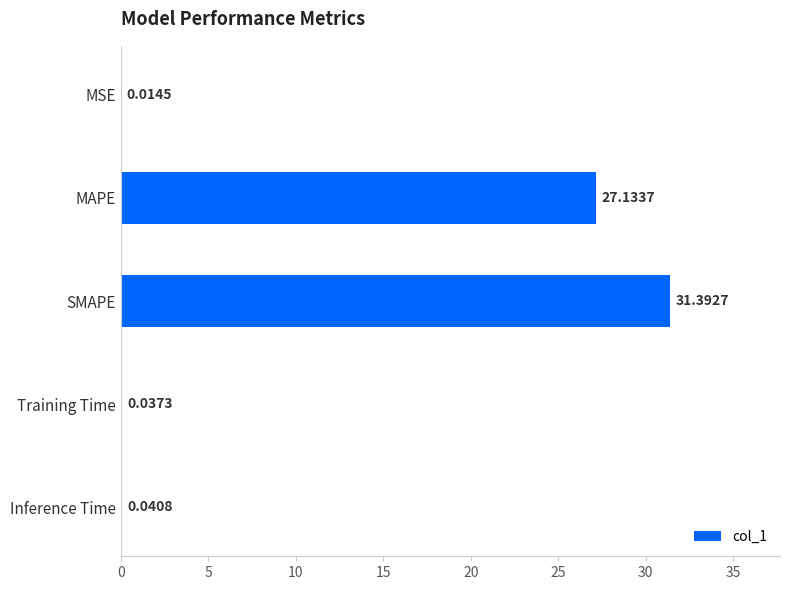

What is the sum of the values at SMAPE and MSE?

31.4